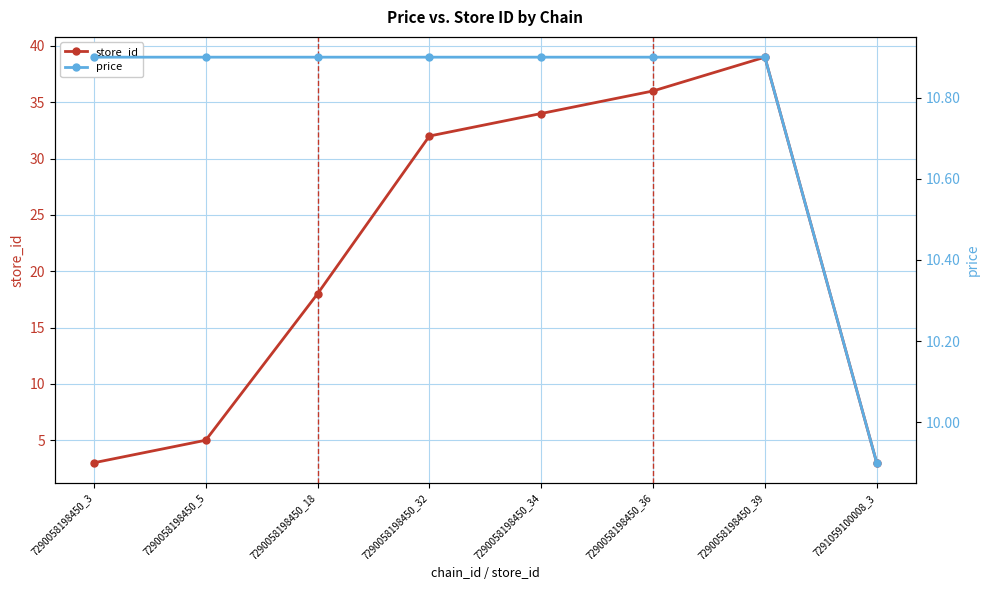

Does the chart have visible grid lines?

Yes